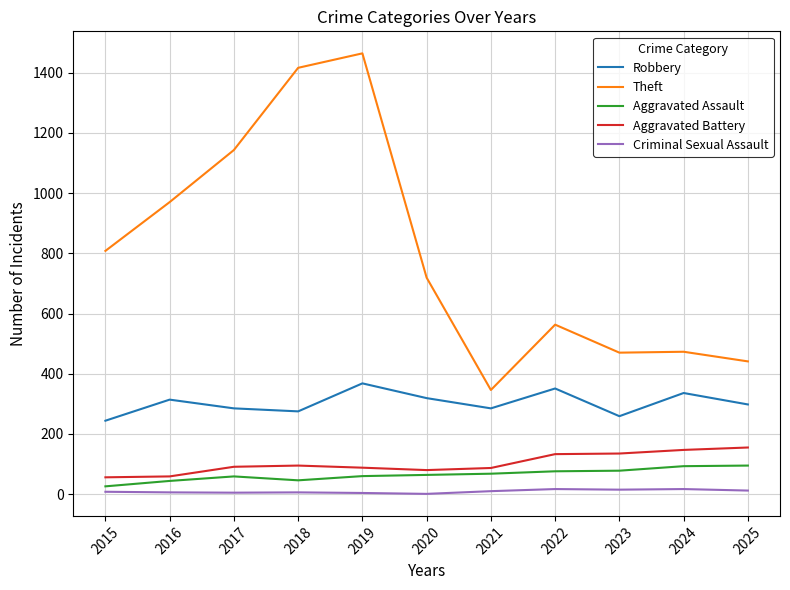

The Robbery series shows 479 at 2025. True or false?

False